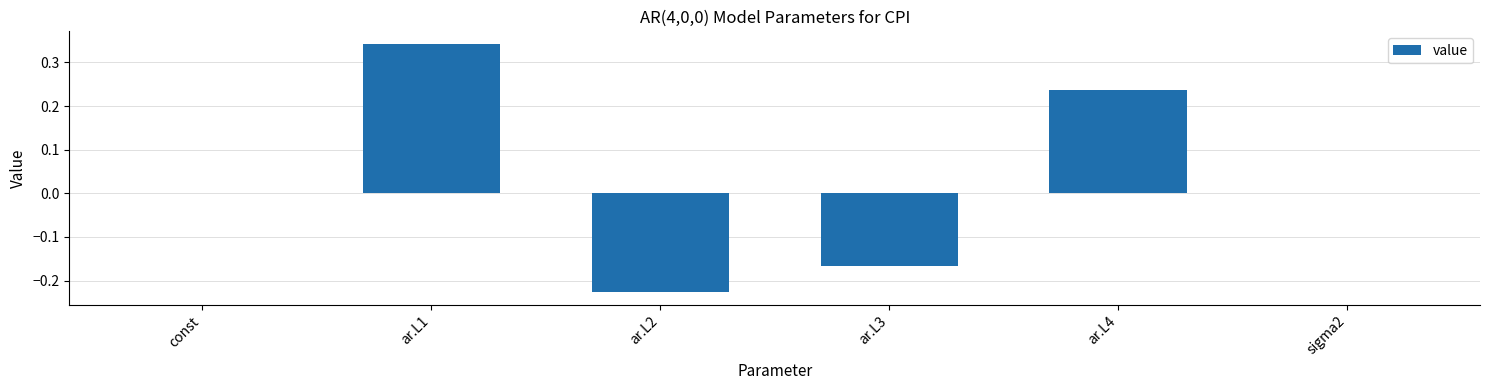

Count the number of categories in the chart.

6